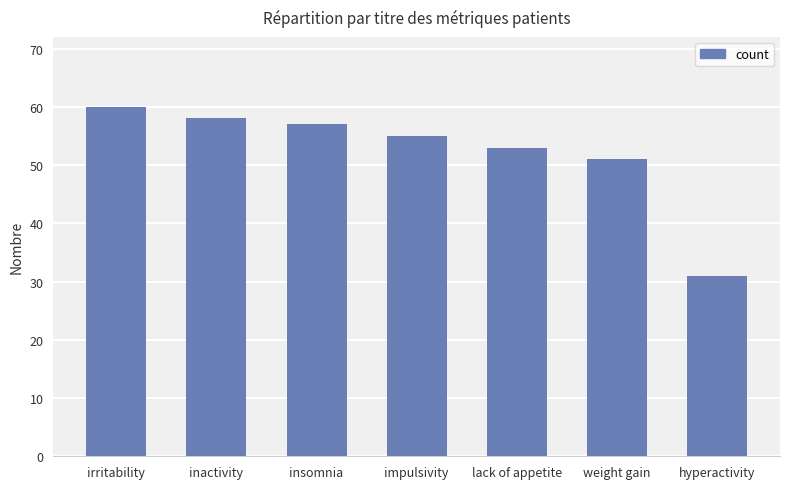

What is the difference between the values at inactivity and weight gain?

7